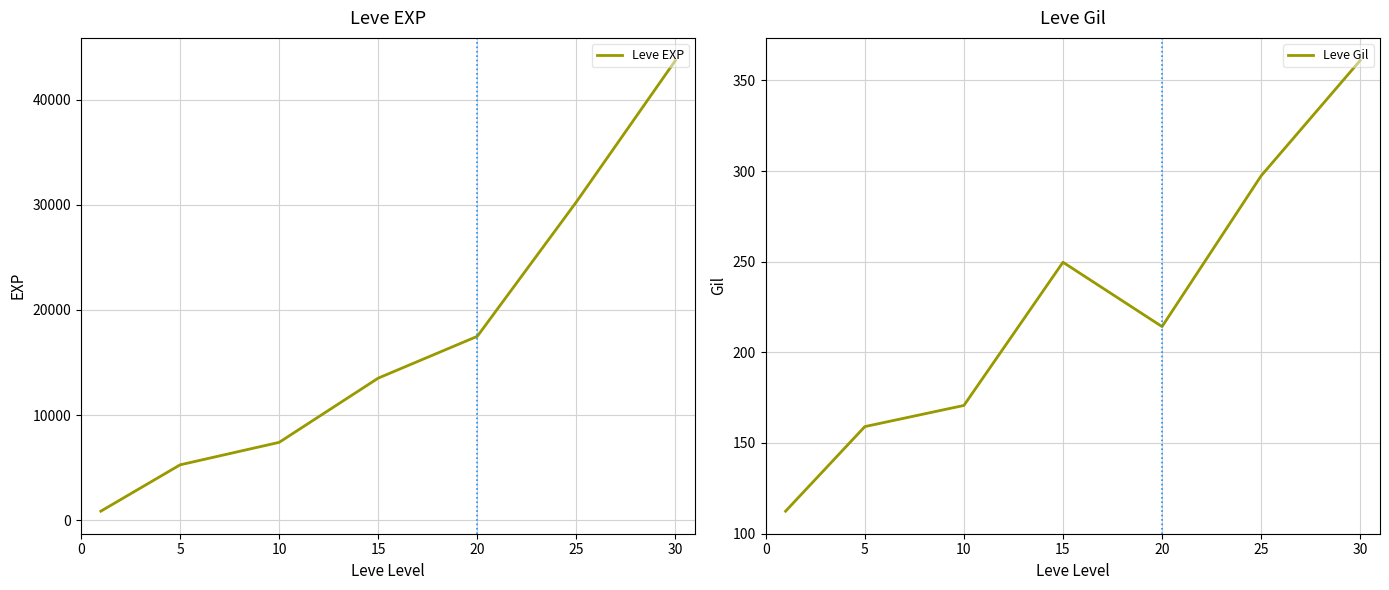

At how many categories does at least one series exceed 39543?

1